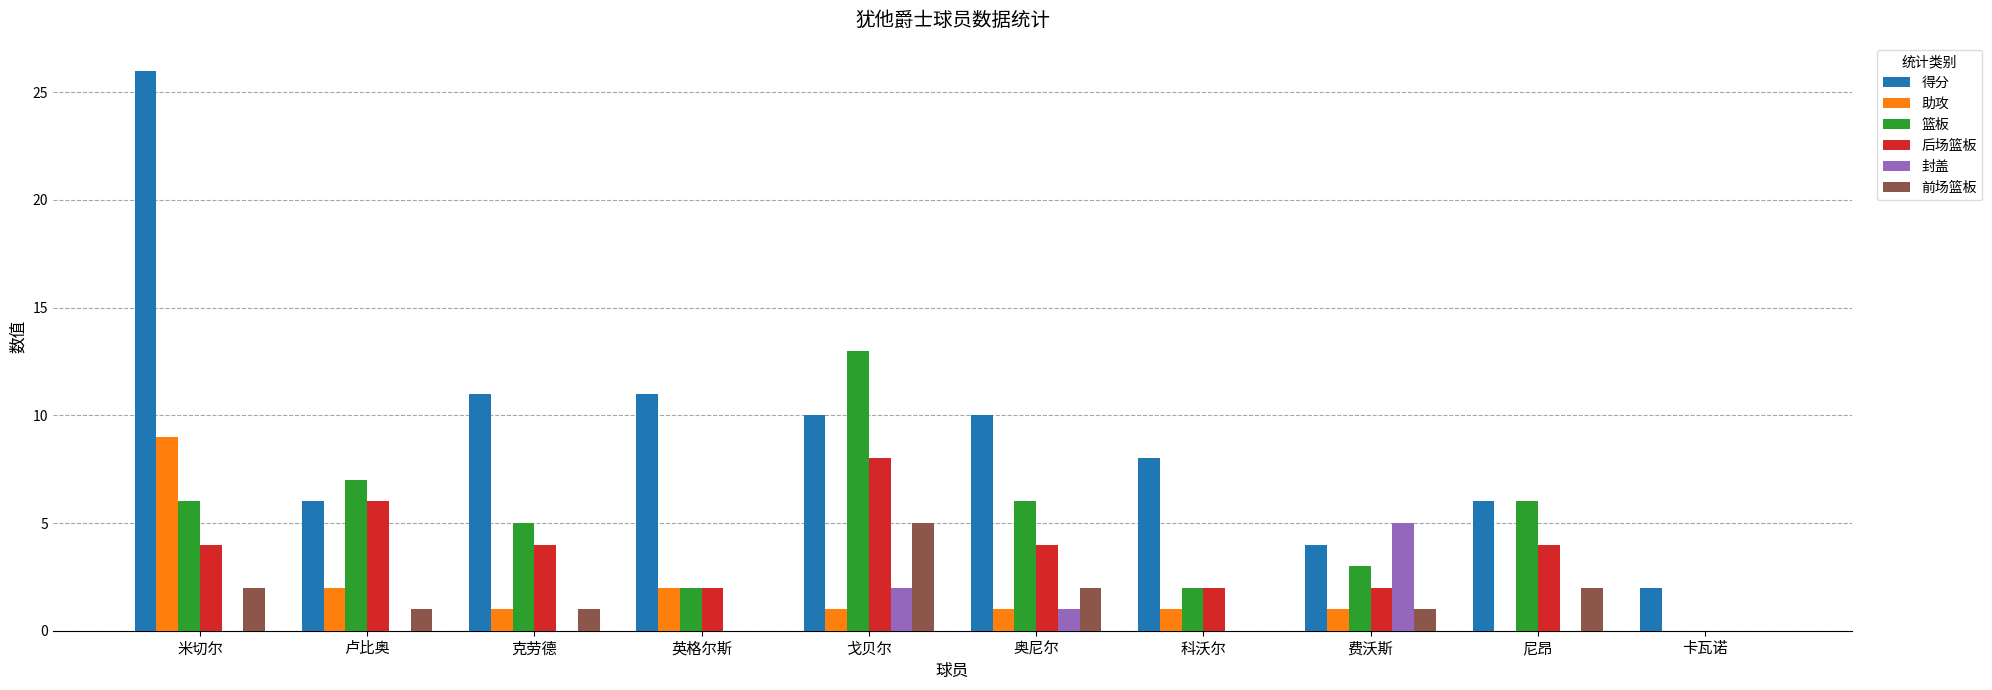

Is the value of 得分 at 卢比奥 greater than the value of 后场篮板 at 尼昂?

Yes